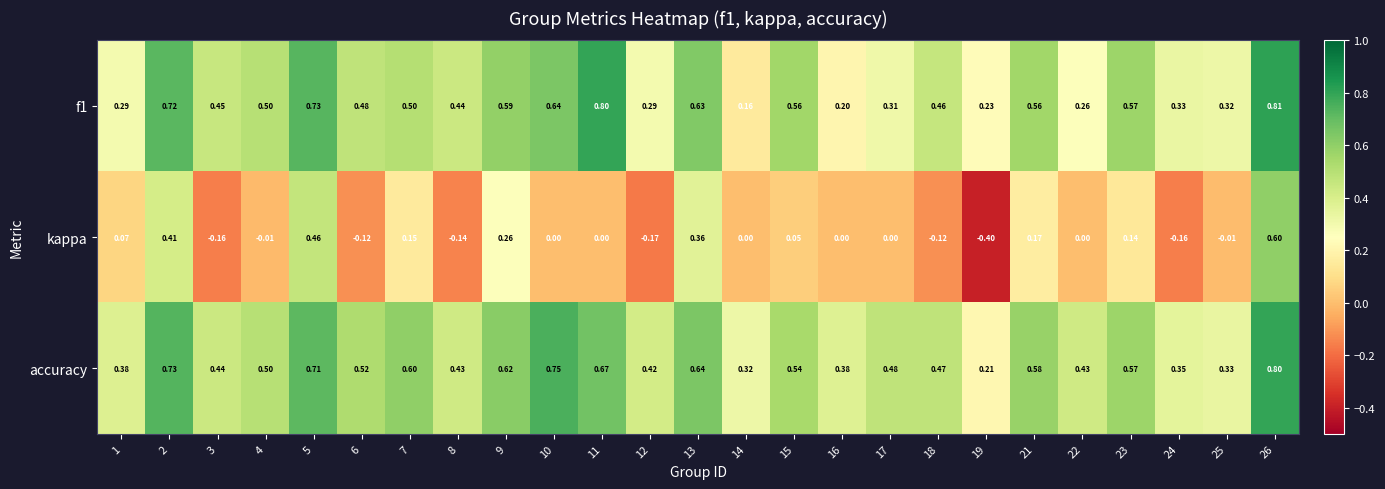

Which series has the widest spread of values?

kappa